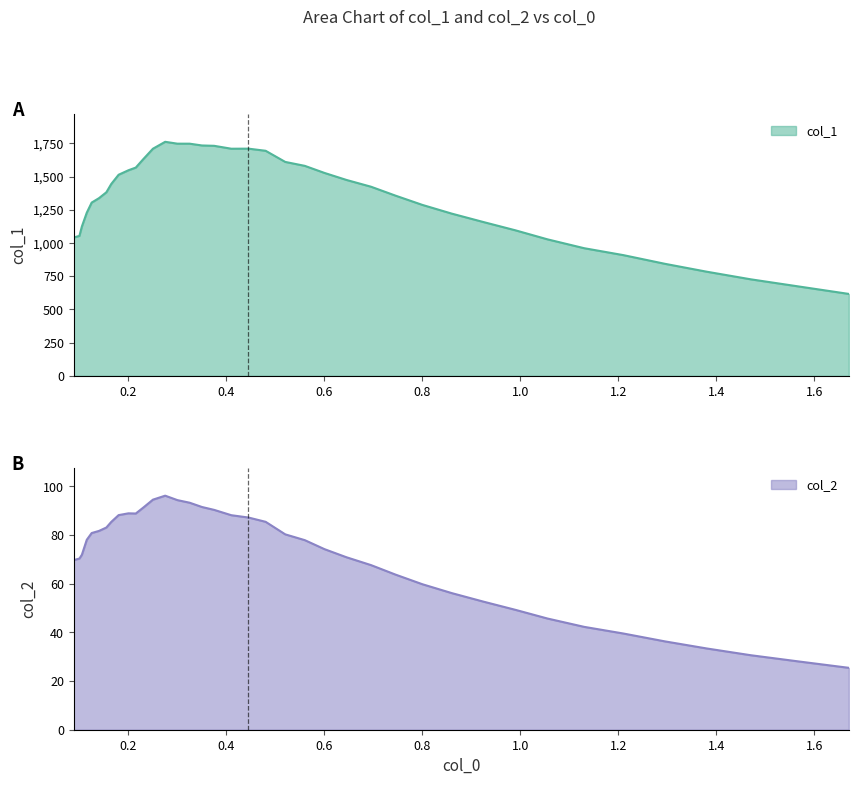

What is the maximum value for col_2?

96.1